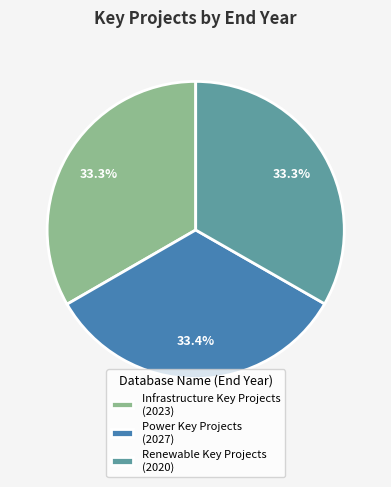

Combined, what portion of the pie is Renewable Key Projects and Infrastructure Key Projects?

66.6%